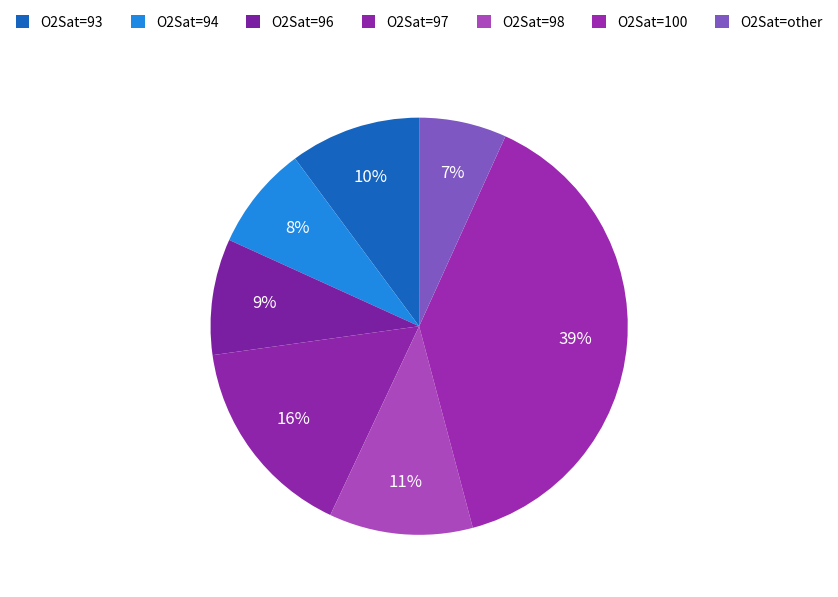

Do O2Sat=98 and O2Sat=100 together represent more than half of the pie?

Yes